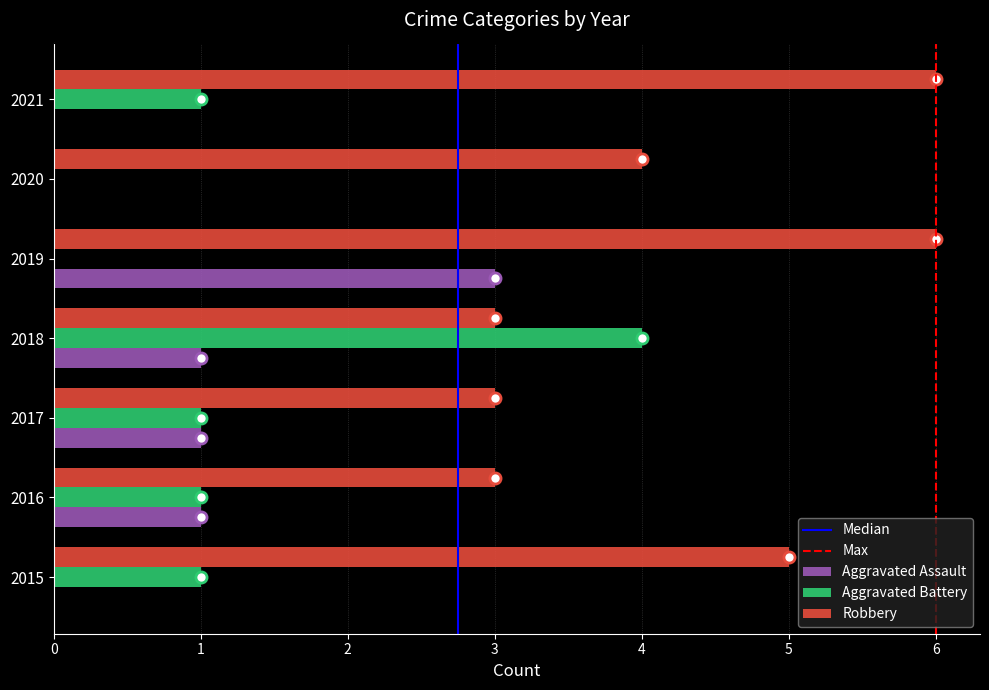

Is it true that Aggravated Assault equals -2 at 2021?

False